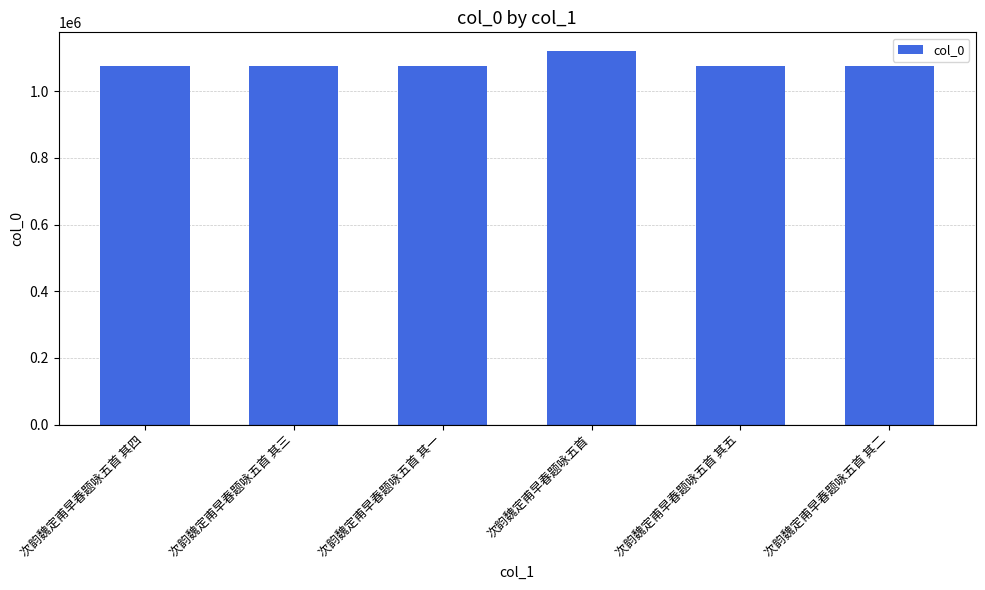

True or false: the data shows 1120749 at 次韵魏定甫早春题咏五首.

True